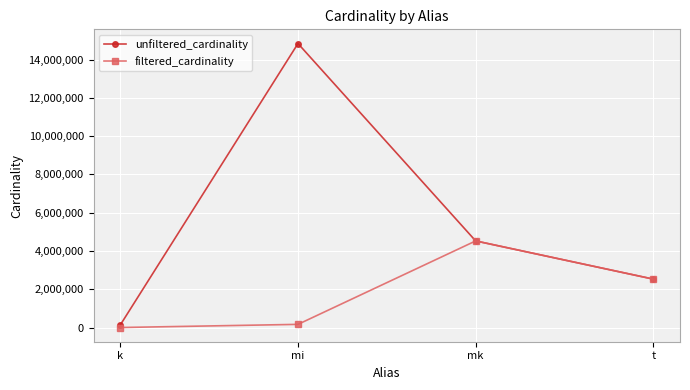

True or false: filtered_cardinality has more than 2 interior local peaks.

False